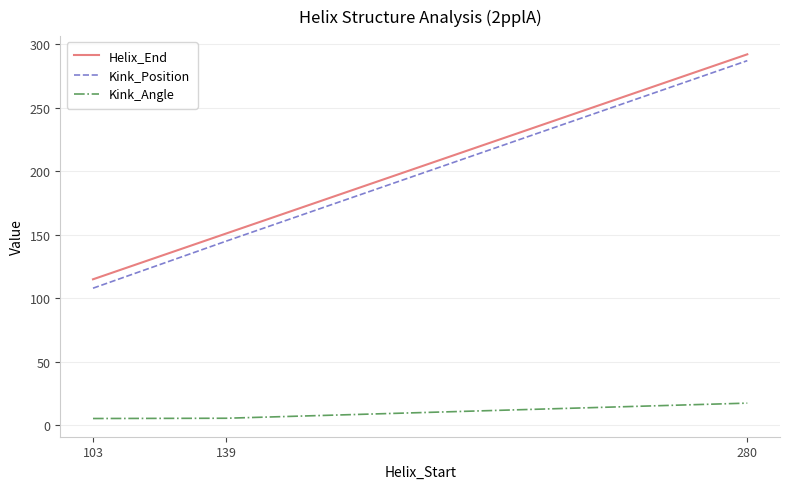

What value does the Kink_Angle series have at 280?

17.6